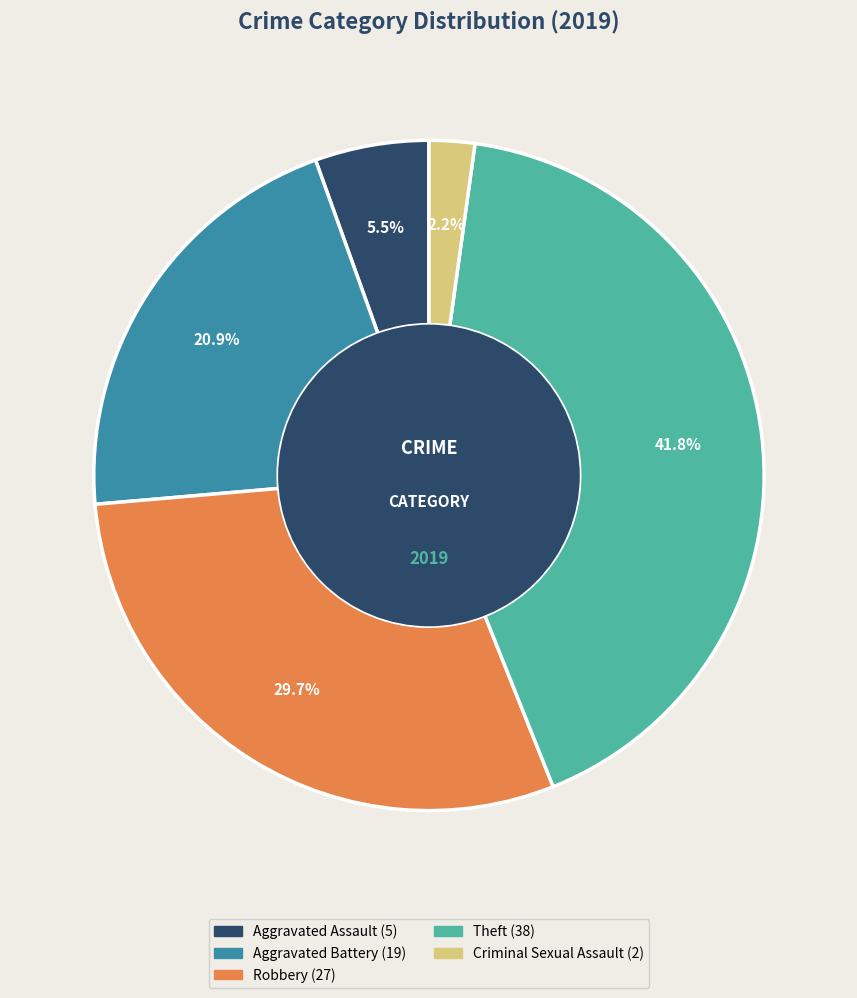

Is there a majority slice in this chart?

No